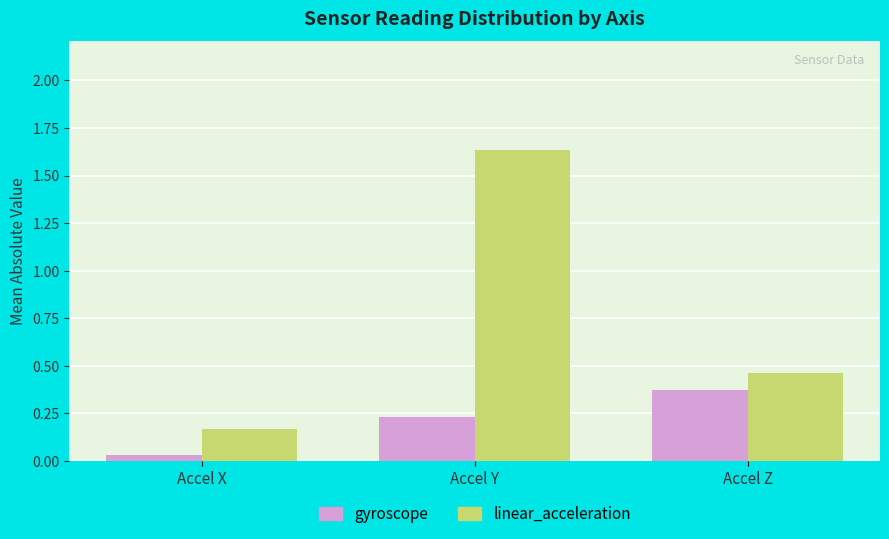

Is it true that linear_acceleration equals 0.6 at Accel Y?

False